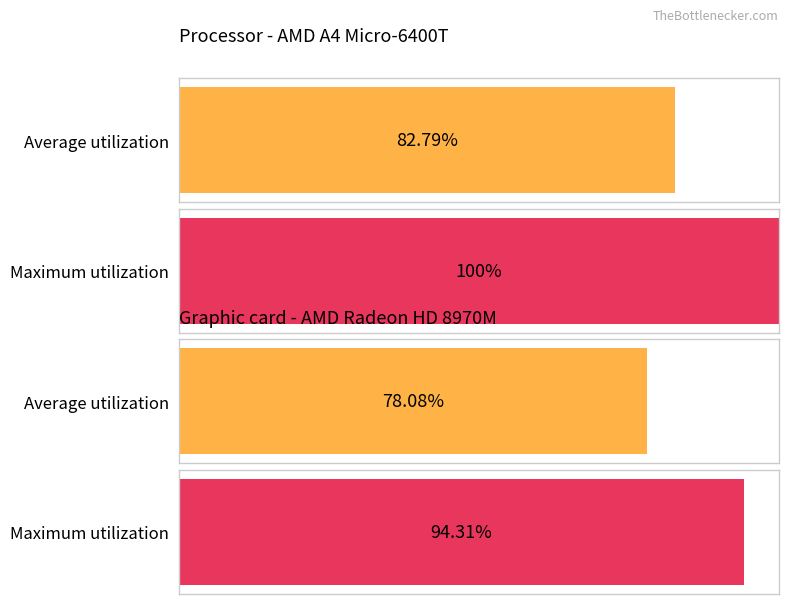

What is the maximum value for Average utilization?

0.8